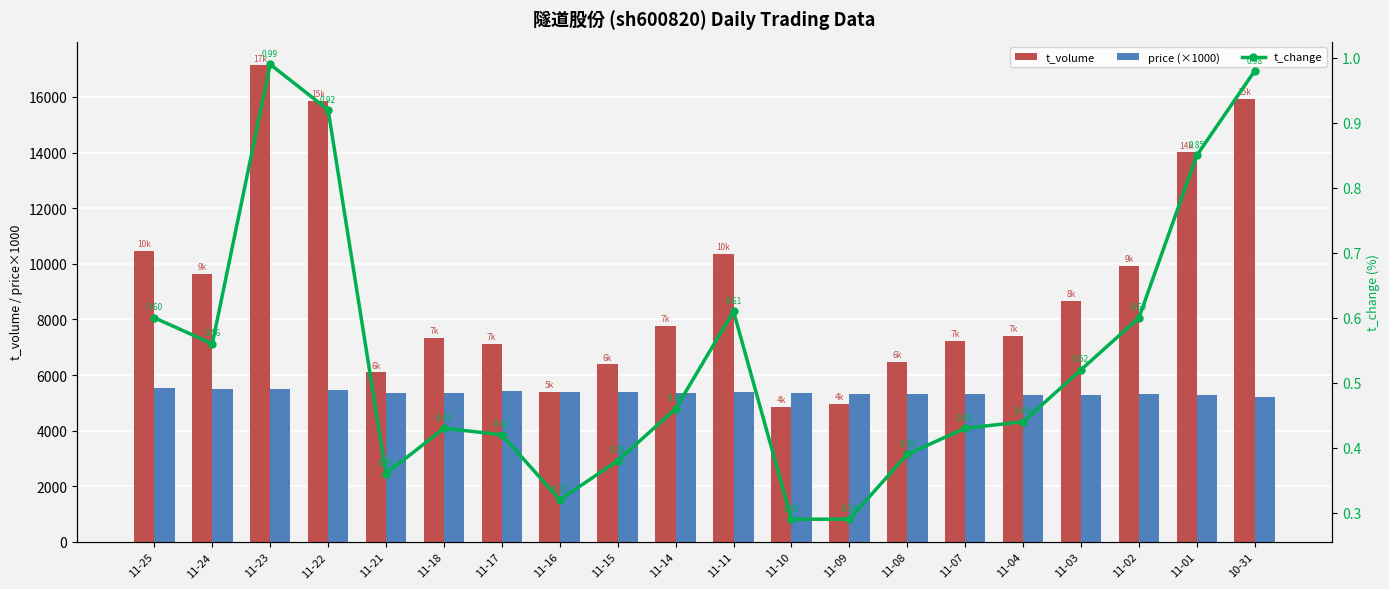

Where does the price (×1000) series first go above 5350?

11-25